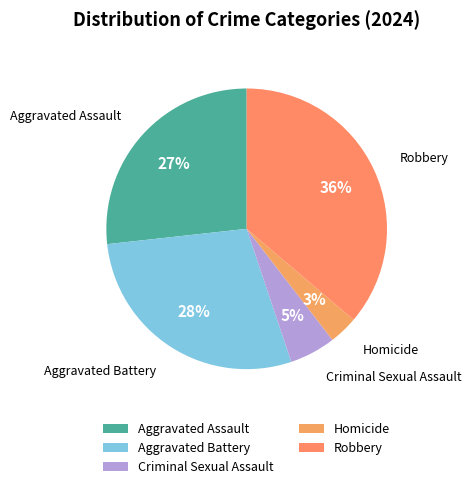

To the nearest percent, what is the difference between the largest and smallest slice percentages?

33%